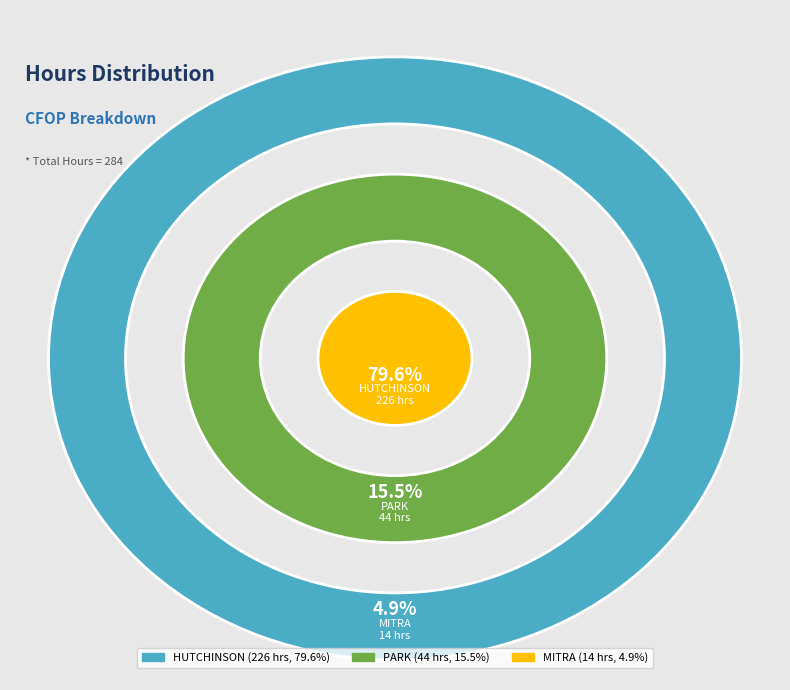

What is the majority slice?

cfop_HUTCHINSON